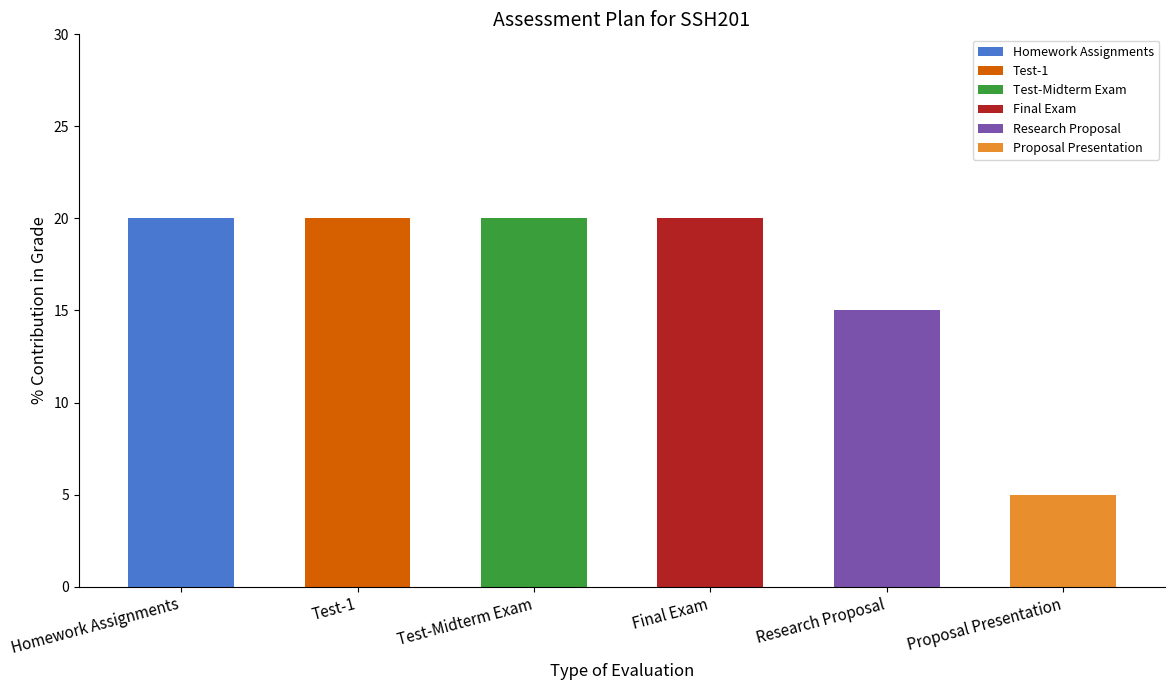

Are the bars horizontal?

No